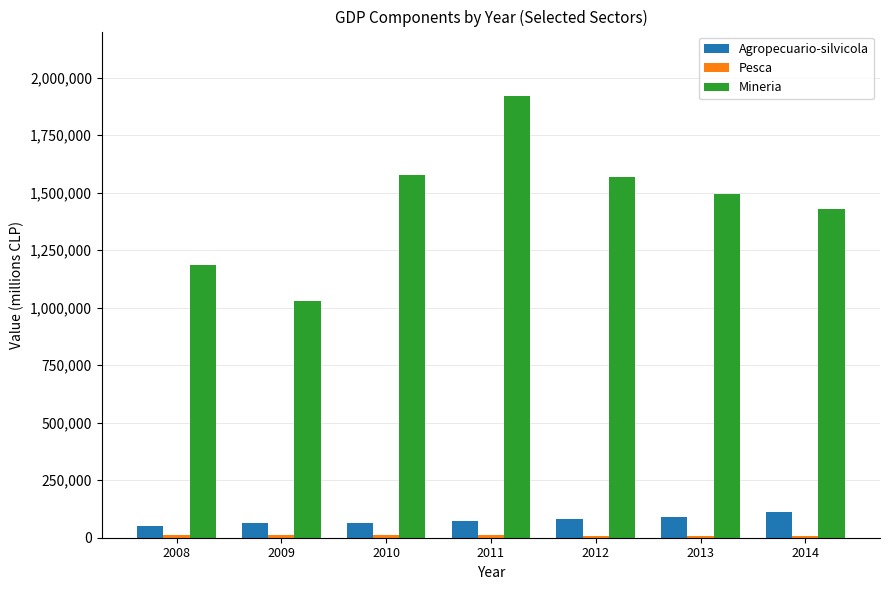

How many categories are shown in the chart?

7